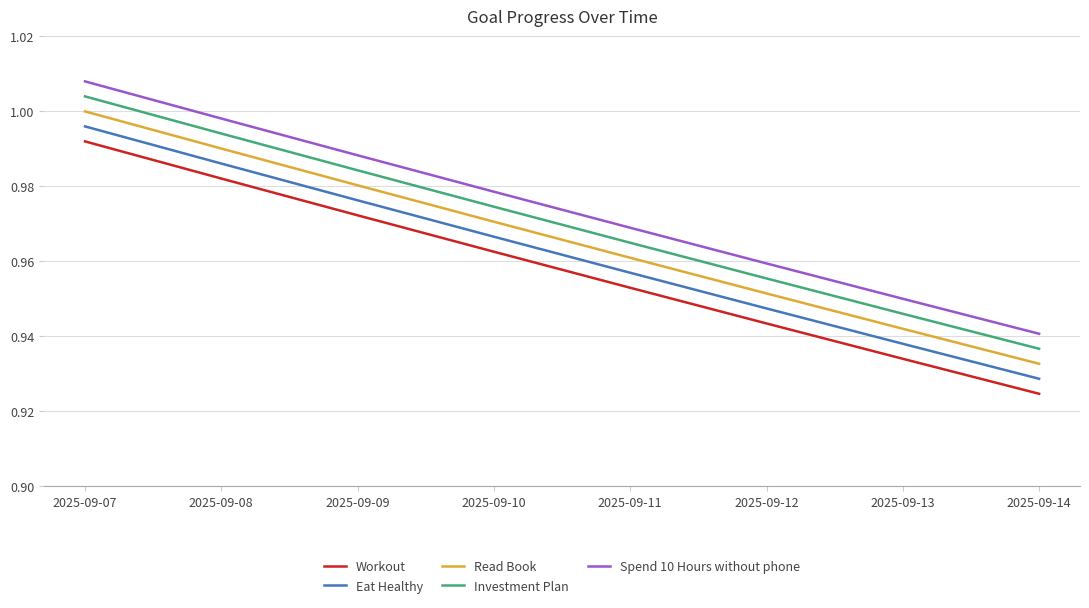

What are all the series names shown in the legend?

Workout, Eat Healthy, Read Book, Investment Plan, Spend 10 Hours without phone